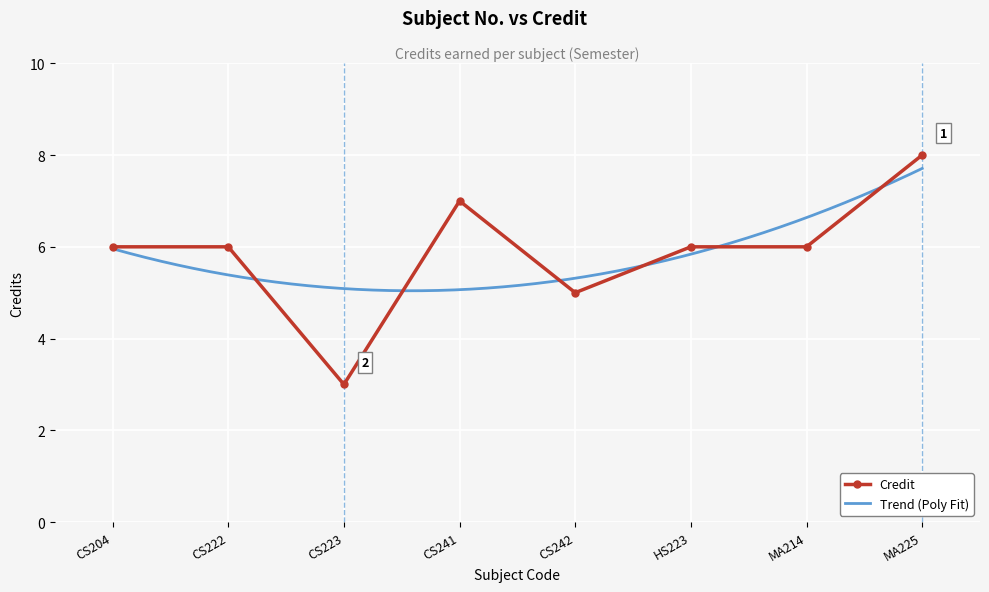

What is the greatest value displayed?

8